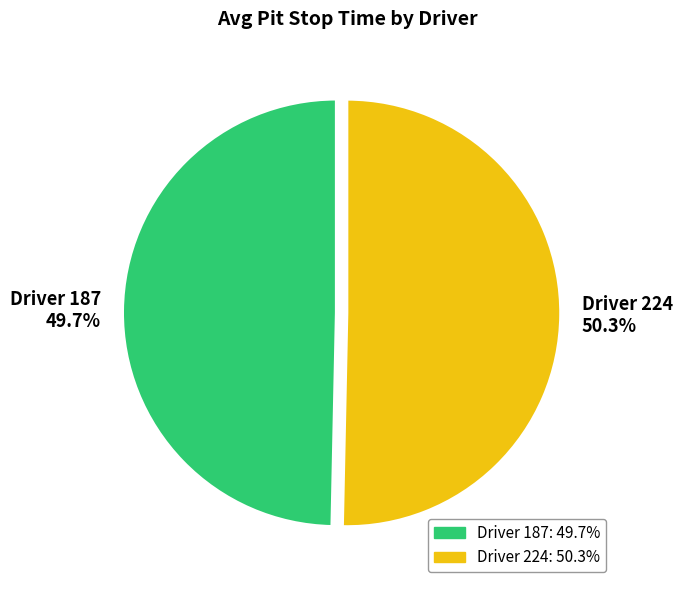

How many slices are in this pie chart?

2